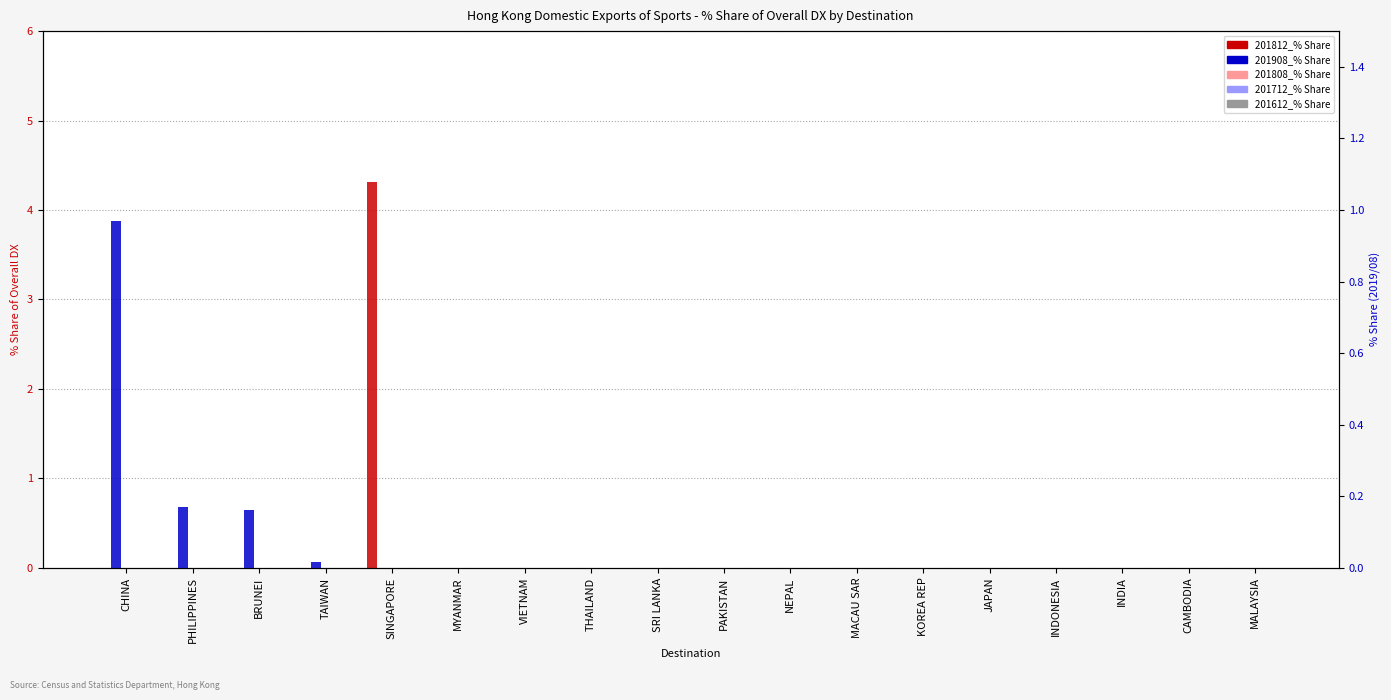

Rank the categories by 201908_% Share value from lowest to highest.

SINGAPORE, MYANMAR, VIETNAM, THAILAND, SRI LANKA, PAKISTAN, NEPAL, MACAU SAR, KOREA REP, JAPAN, INDONESIA, INDIA, CAMBODIA, MALAYSIA, TAIWAN, BRUNEI, PHILIPPINES, CHINA